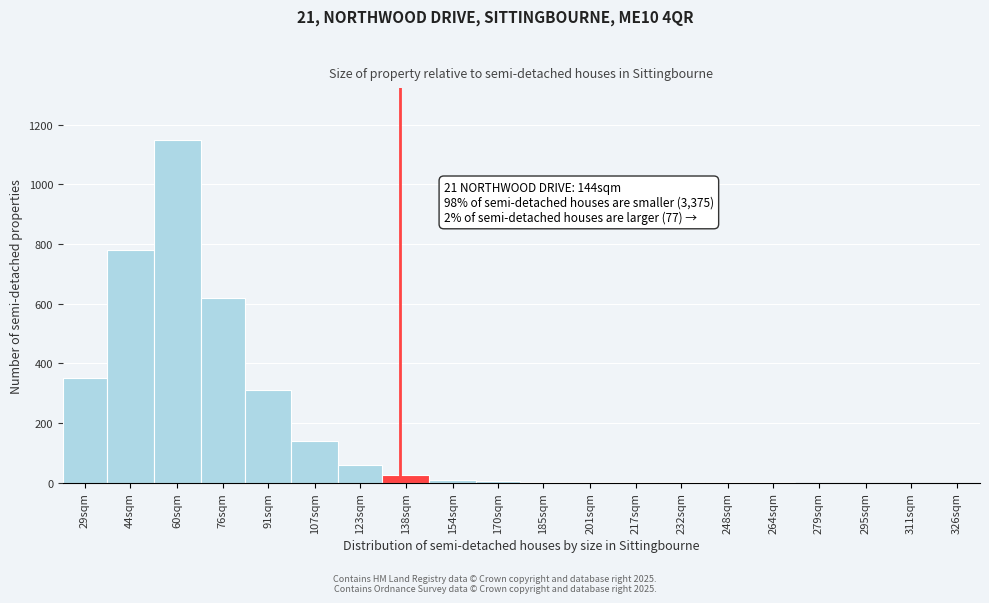

Which label corresponds to the largest value in the chart?

60sqm